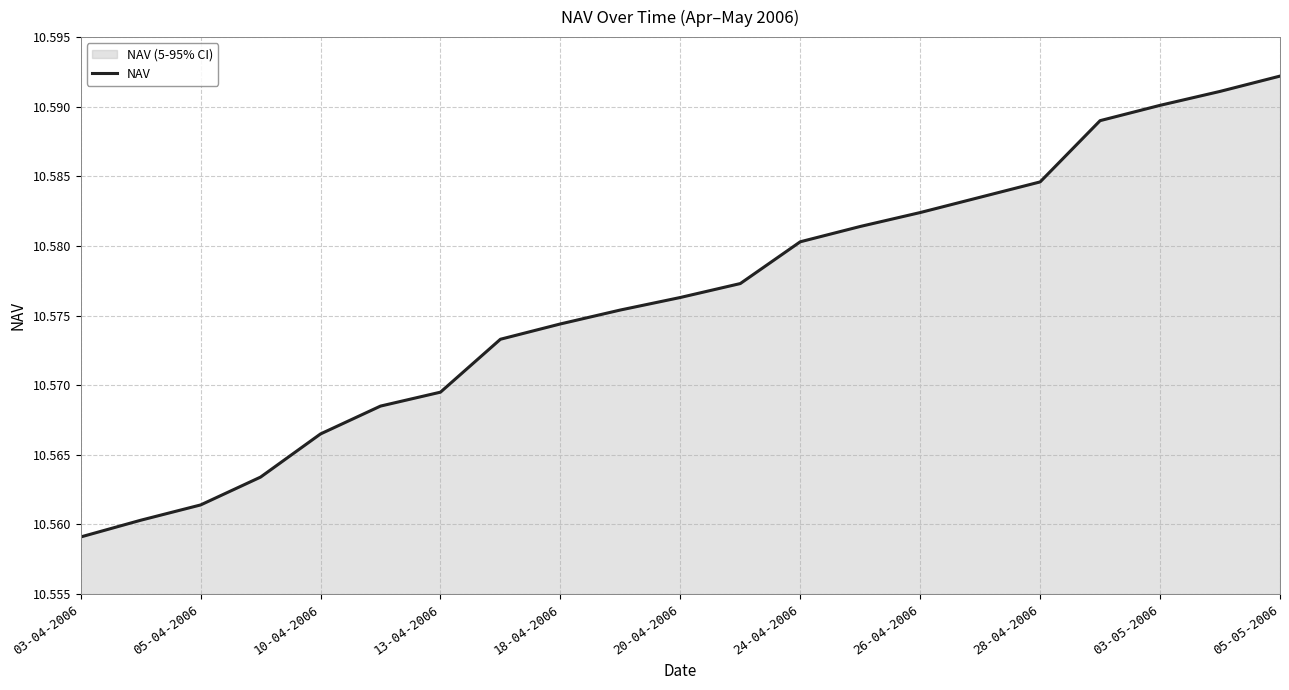

Which label corresponds to the largest value in the chart?

05-05-2006